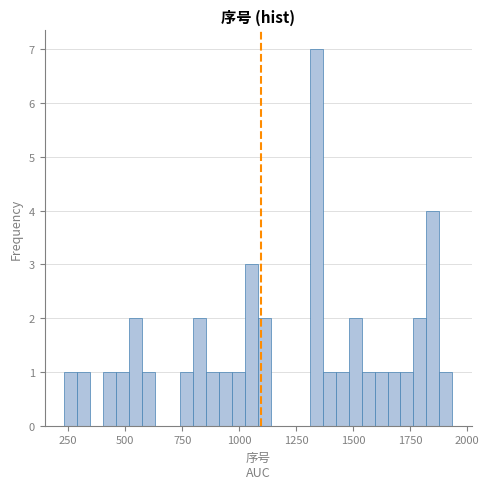

Around what value on the x-axis is the tallest bar? Give the approximate position of its centre, as read against the axis.

1350